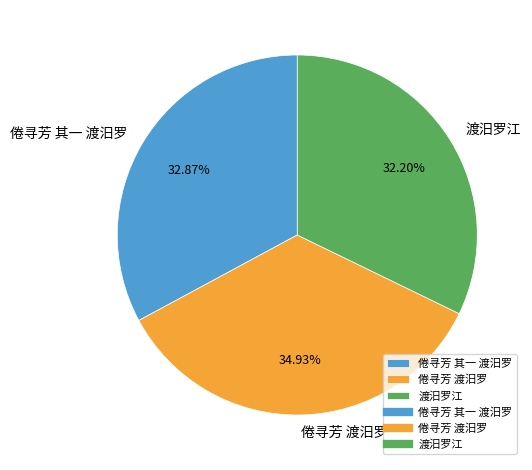

Combined, do 渡汨罗江 and 倦寻芳 其一 渡汨罗 account for over 50%?

Yes